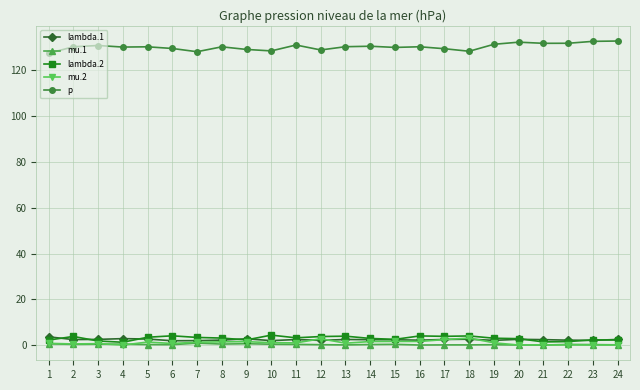

What is the highest value of the mu.1 series?

0.9